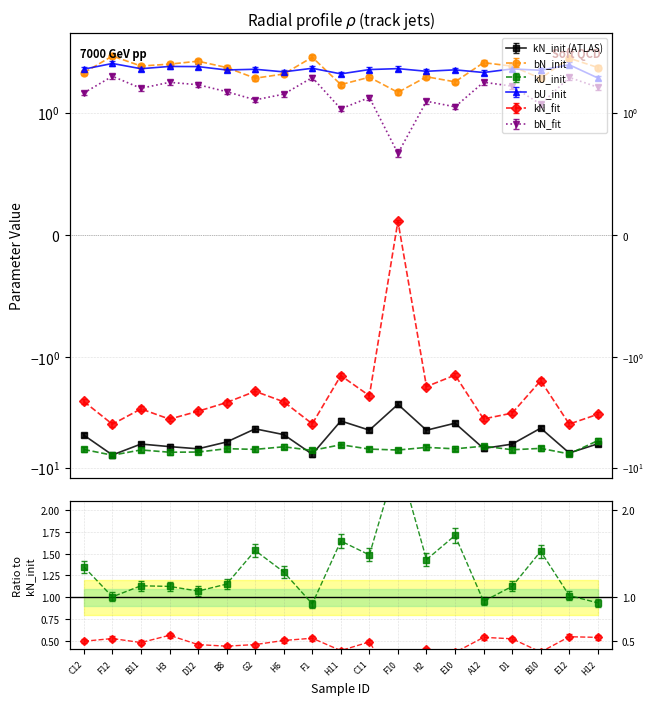

Is it true that kU_init equals -7.1 at C11?

True